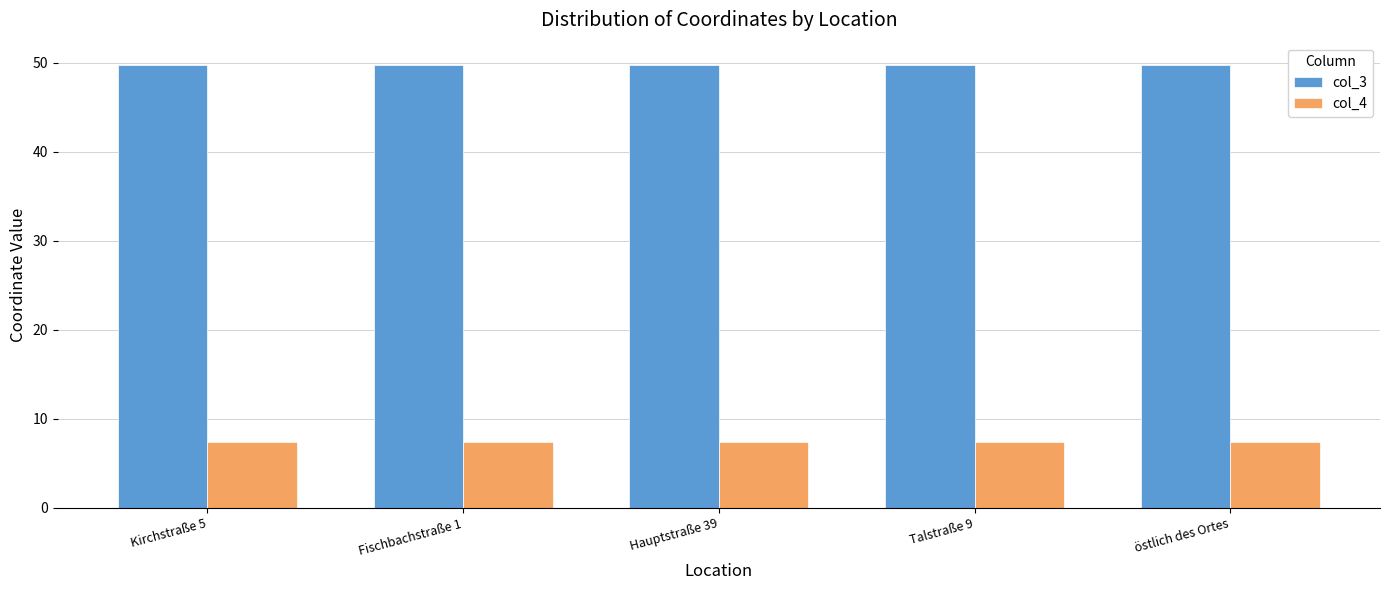

Is it true that col_3 equals 49.8 at östlich des Ortes?

True